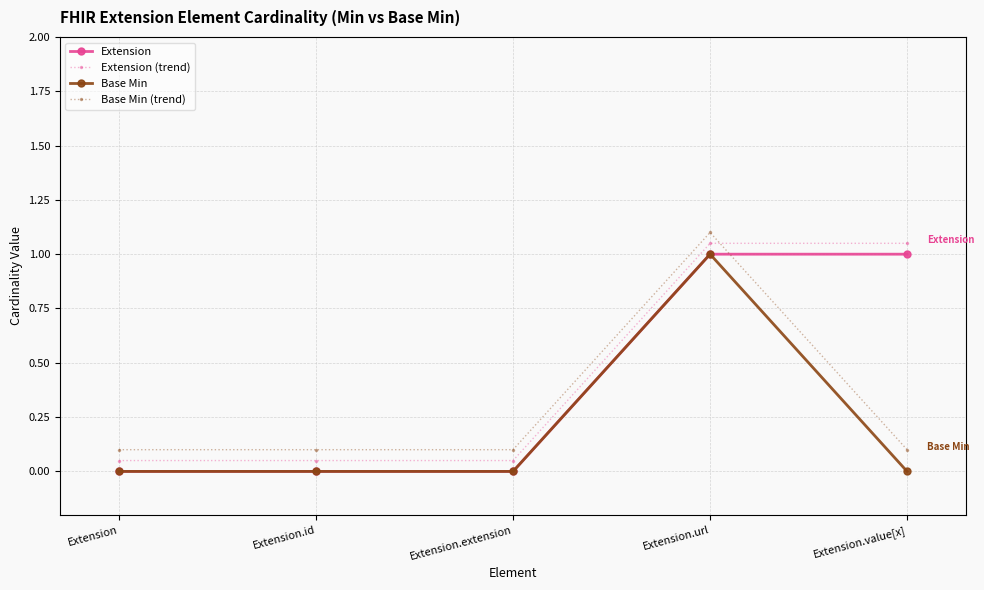

In Base Min (trend), how many points are higher than both neighbors (excluding endpoints)?

1